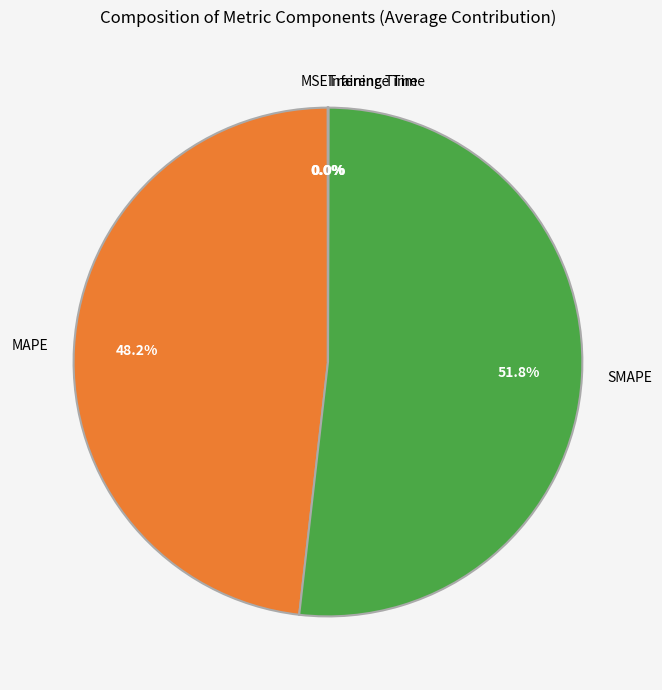

Is the sum of MAPE and SMAPE greater than half?

Yes